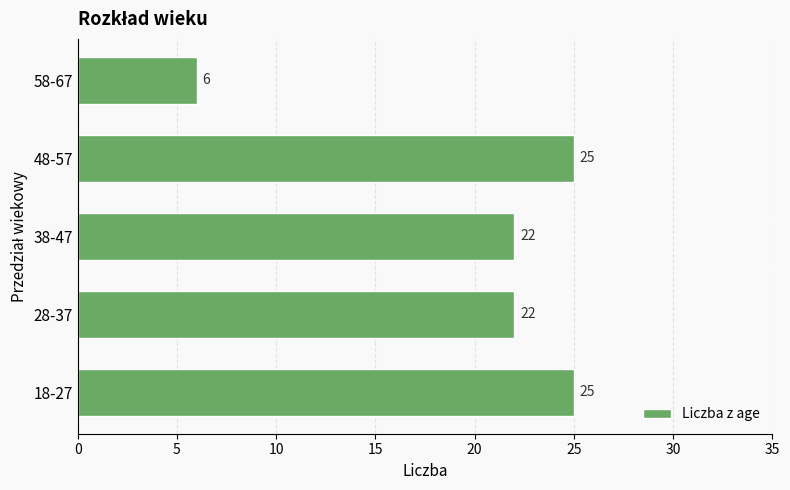

At which category does the chart reach its minimum across all series?

58-67